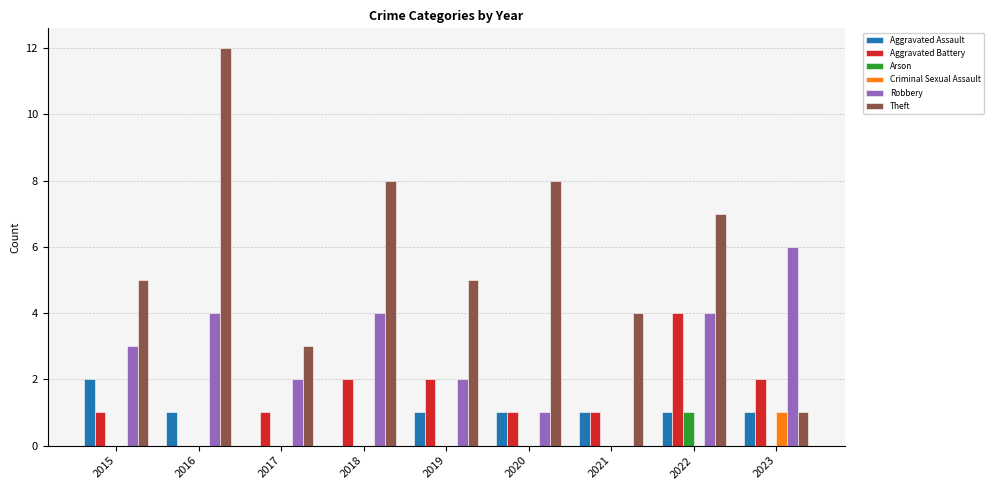

What is the sum of all Aggravated Battery values?

14